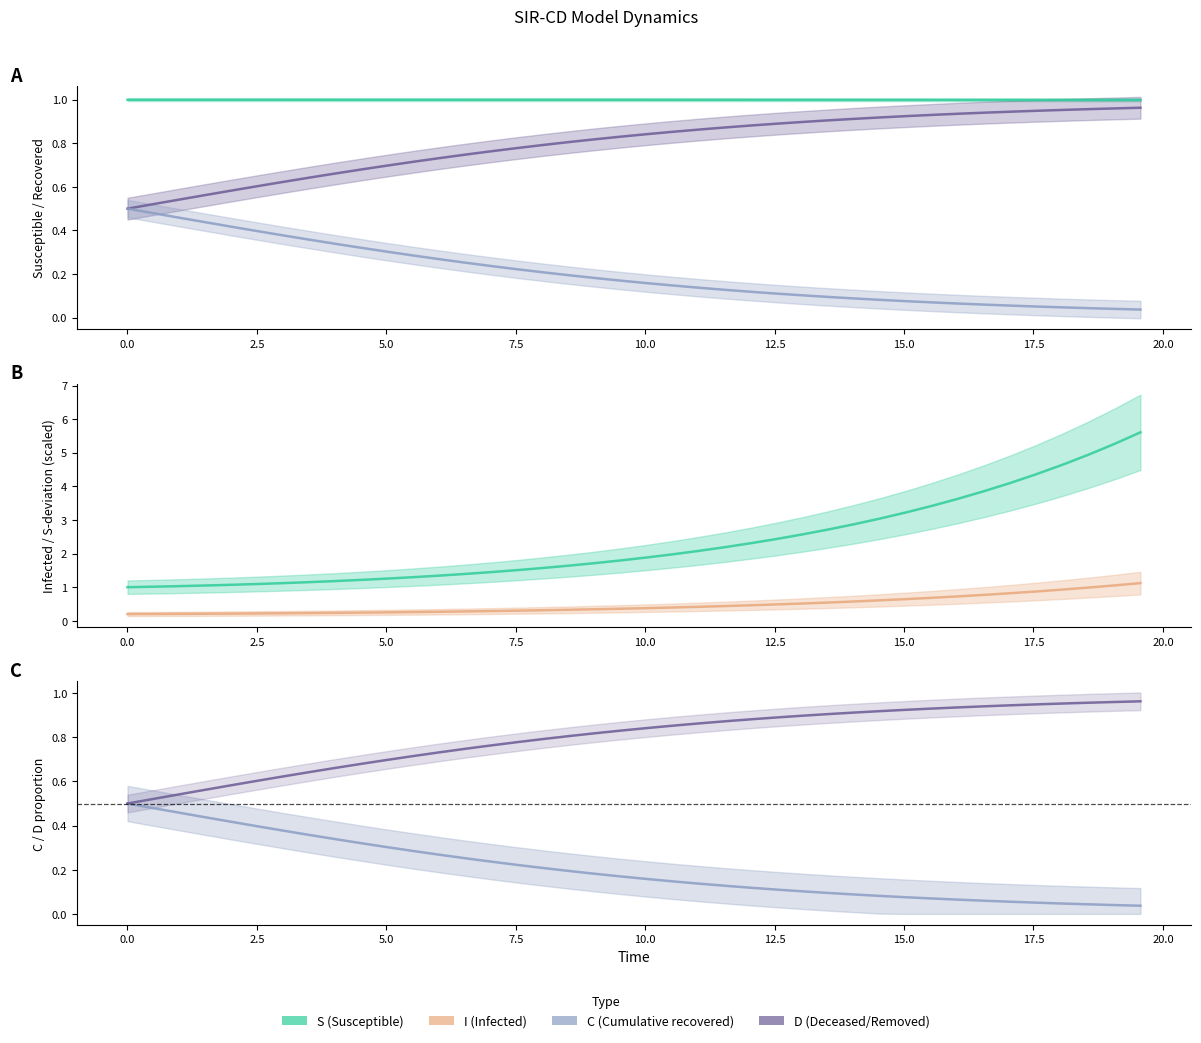

What are all the series names shown in the legend?

S, I, C, D